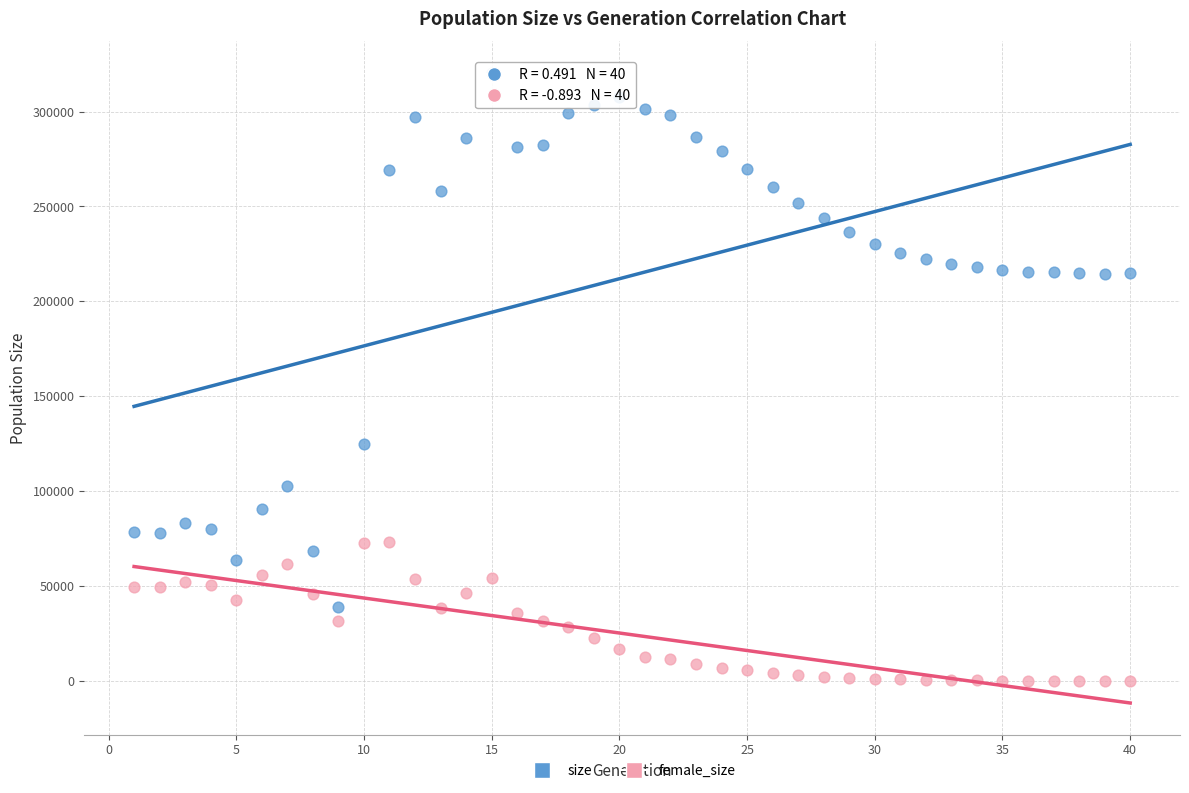

Which series contains the lowest Y value?

female_size